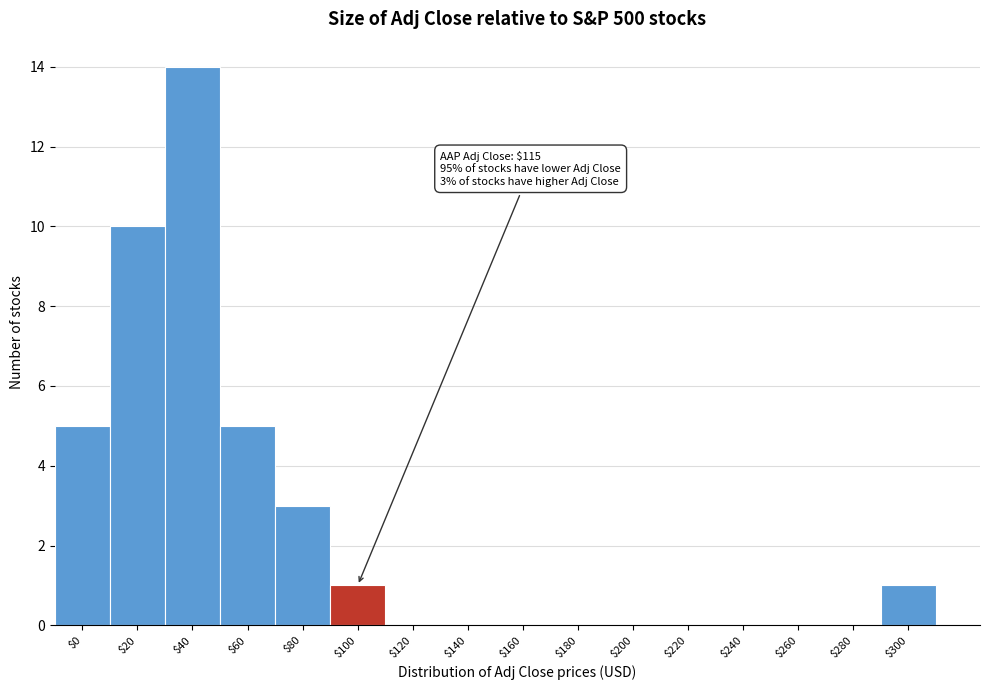

What is the greatest value displayed?

14